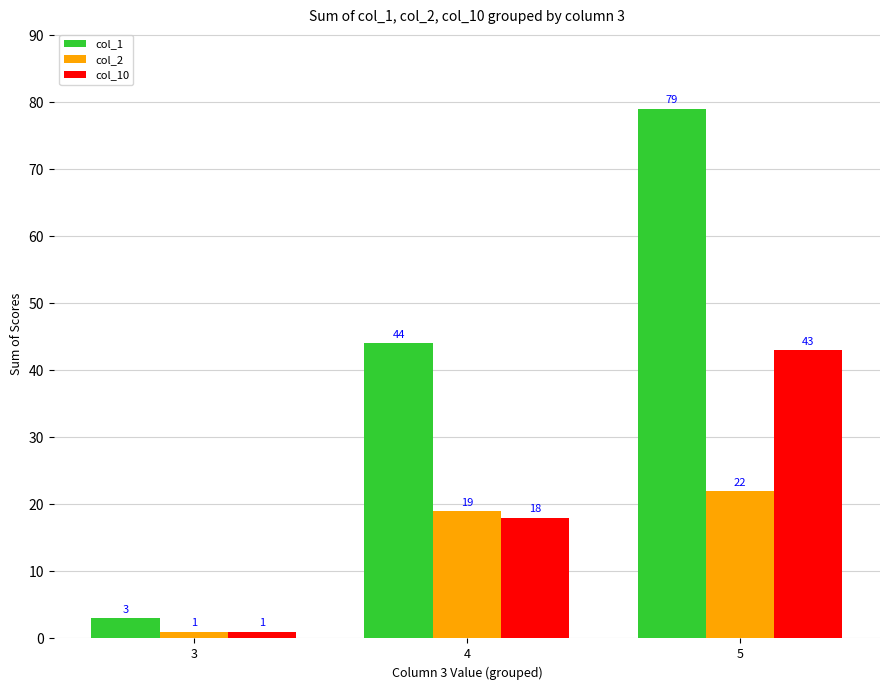

What is the approximate value of col_10 at 3?

1